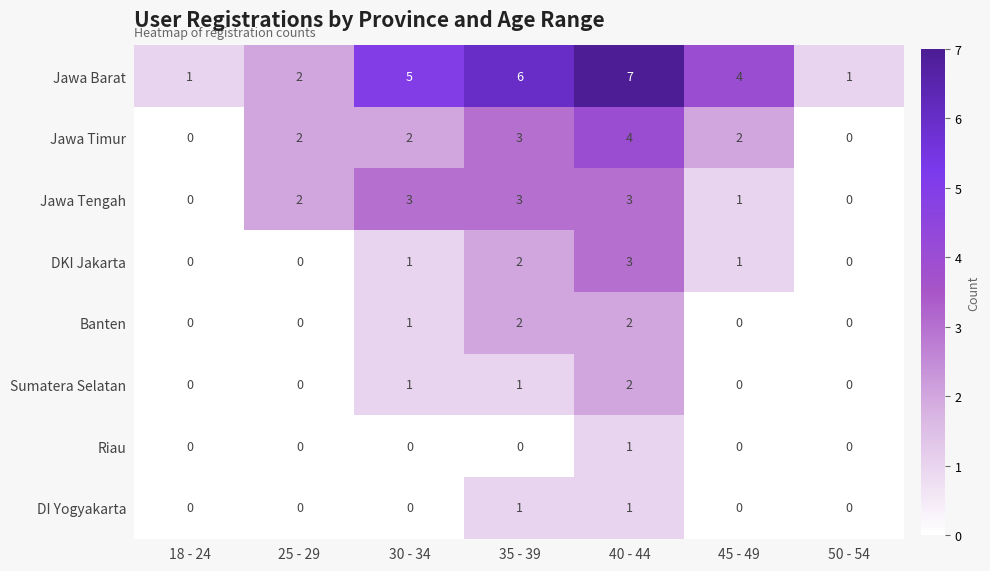

Which series has the largest range (max minus min)?

Jawa Barat